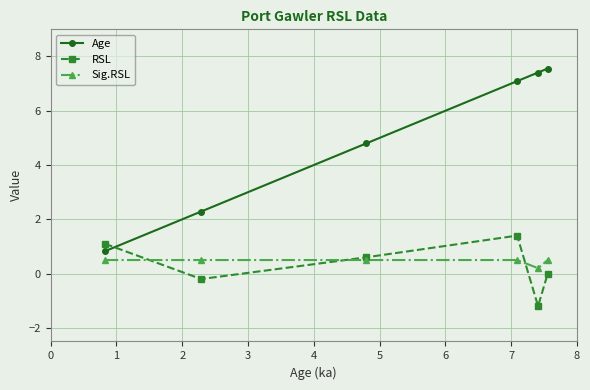

Reading right to left, what are all the values shown in this chart?

Age: 7.6	7.4	7.1	4.8	2.3	0.8
RSL: 0.0	-1.2	1.4	0.6	-0.2	1.1
Sig.RSL: 0.5	0.2	0.5	0.5	0.5	0.5